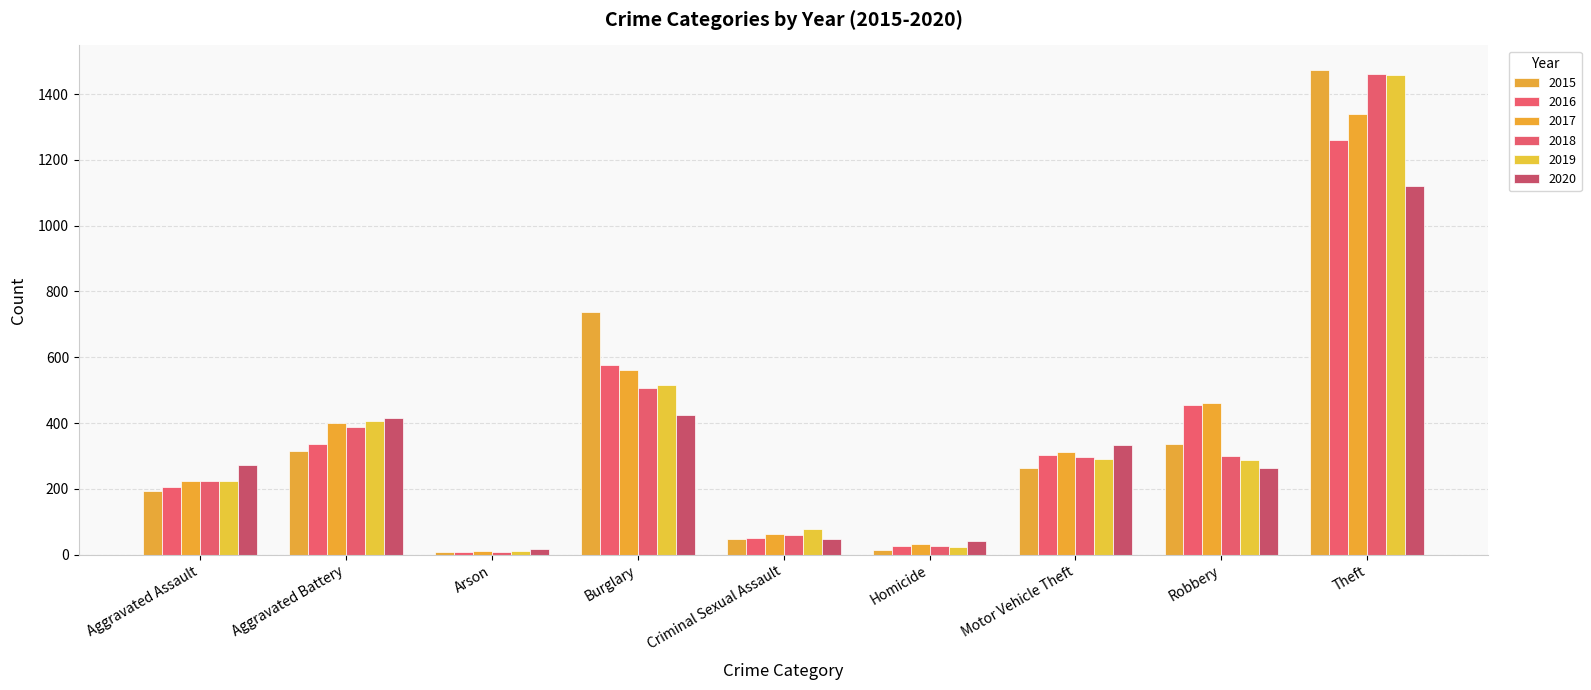

How many data points in 2017 are less than 312?

4